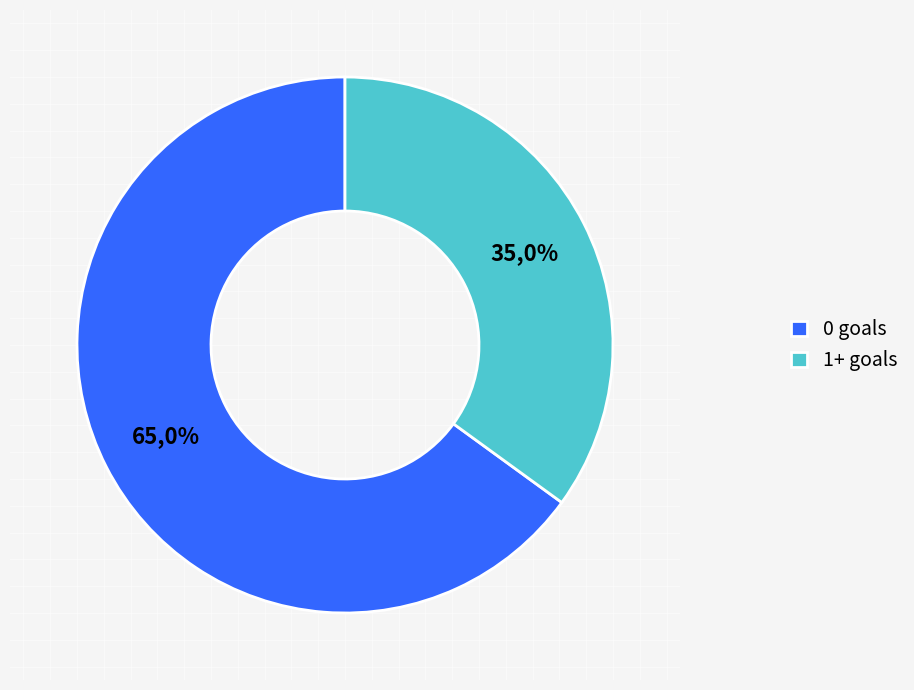

Is it true that 0 goals is 59% of the pie?

False